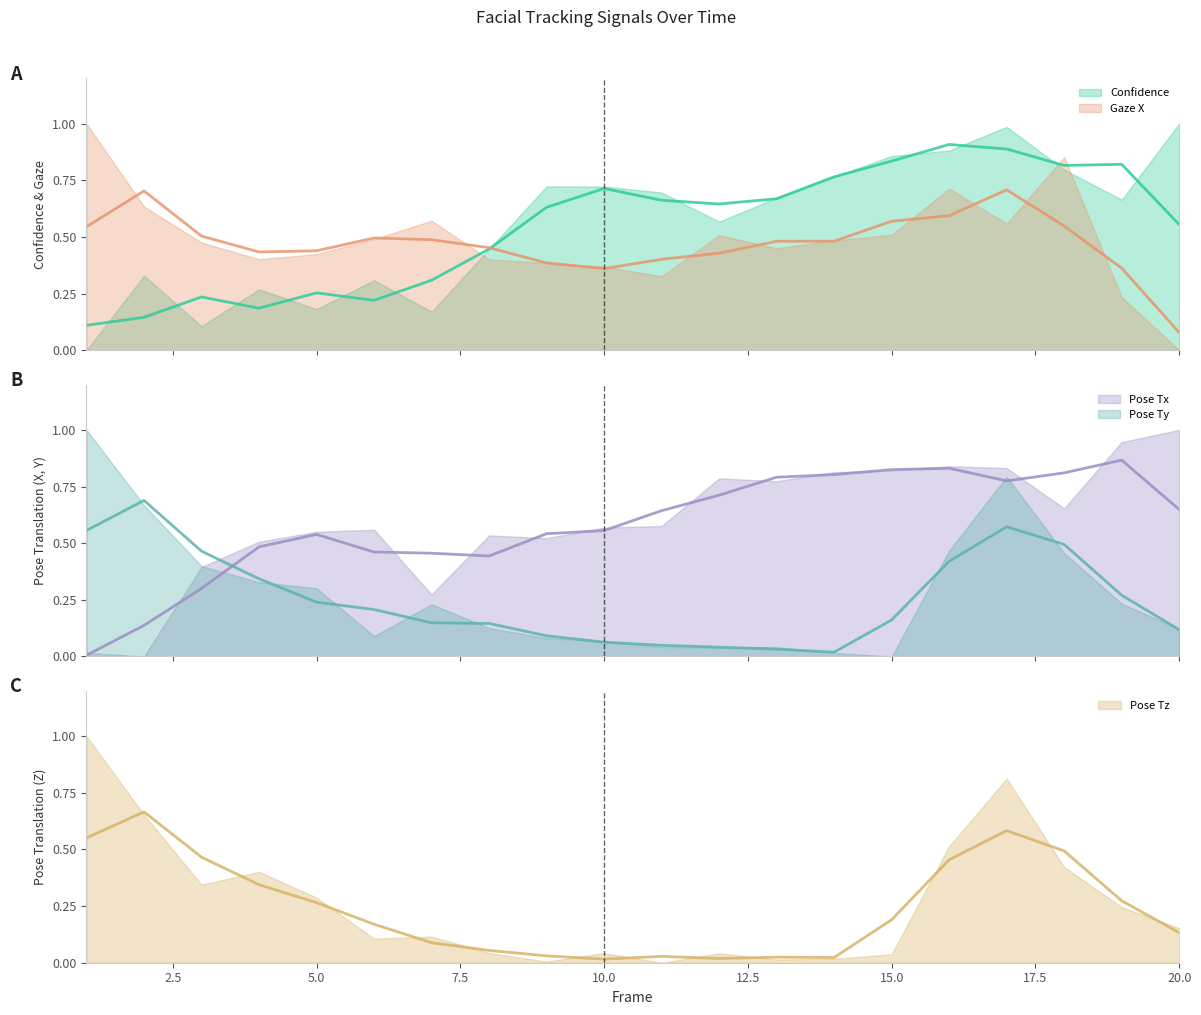

Rank the series by their maximum value, from lowest to highest.

Pose Tz (smoothed), Pose Ty (smoothed), Gaze X (smoothed), Pose Tx (smoothed), Confidence (smoothed)